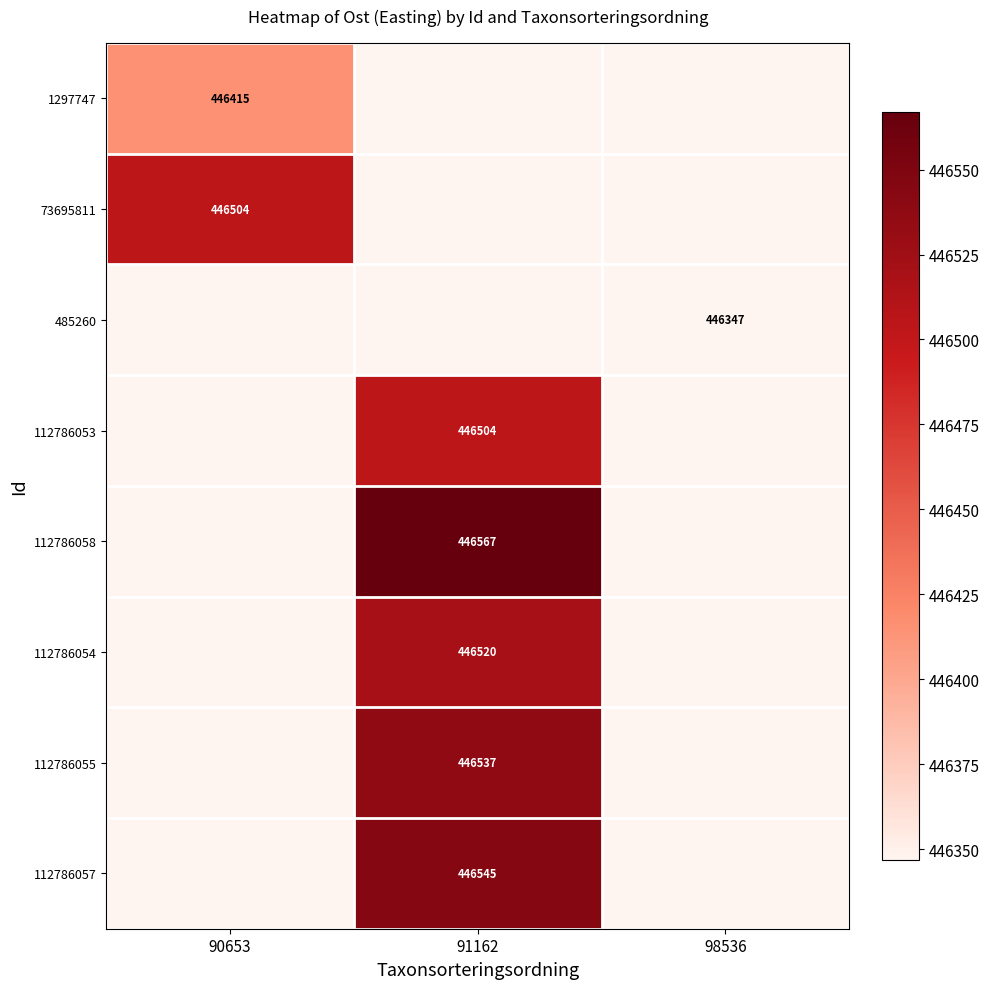

Is it true that 112786058 equals 446567 at 91162?

True